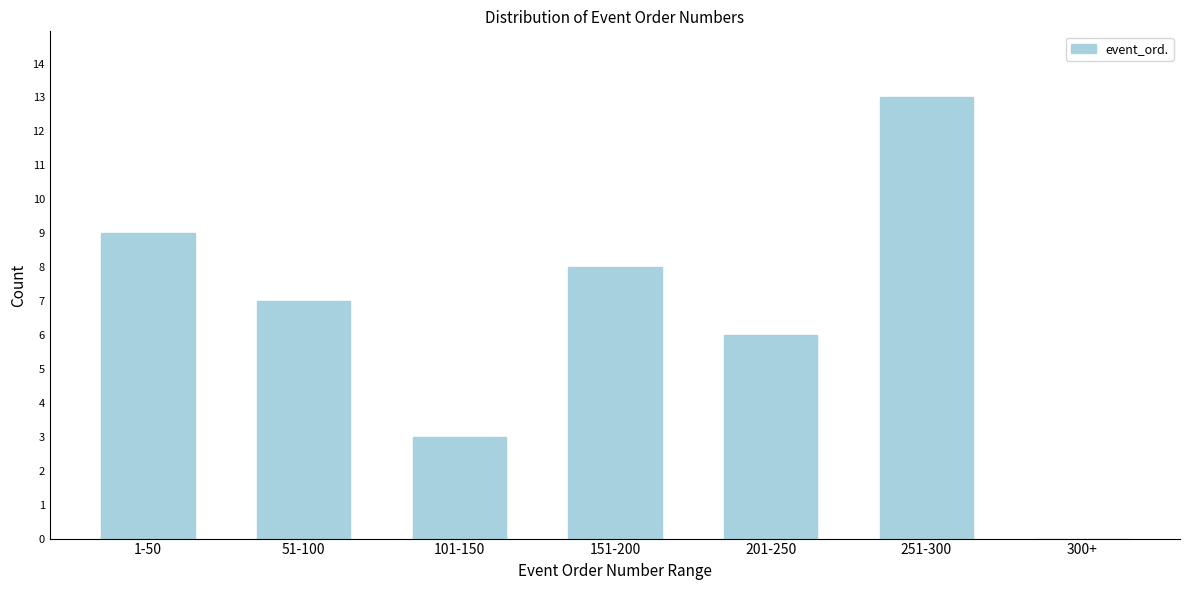

Reading right to left, list all the values displayed in this chart.

300+=0	251-300=13	201-250=6	151-200=8	101-150=3	51-100=7	1-50=9